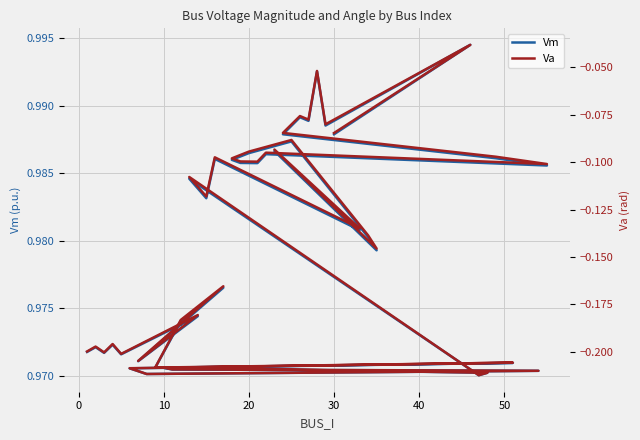

At how many categories does at least one series exceed 0?

40